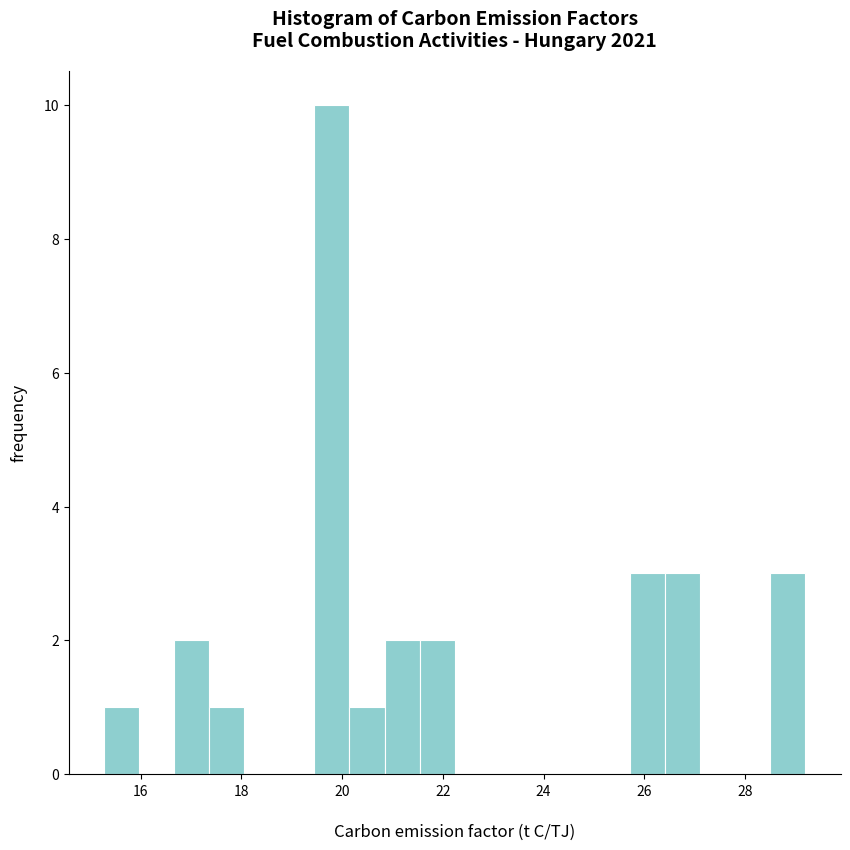

Read against the x-axis, roughly where is the centre of the tallest bar?

19.8